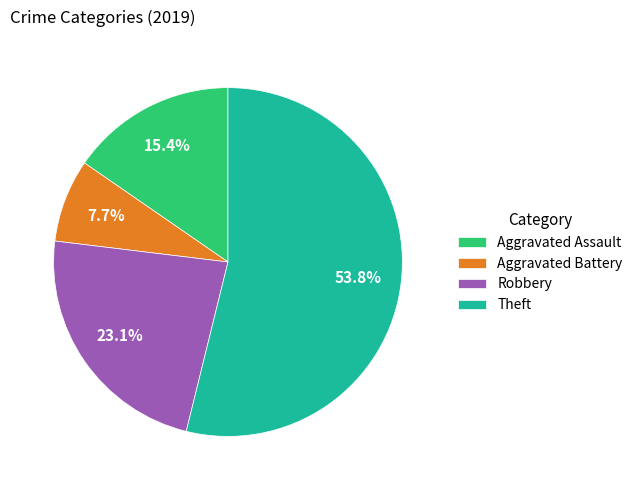

What is the ratio of the value at Theft to the value at Aggravated Battery?

7.0